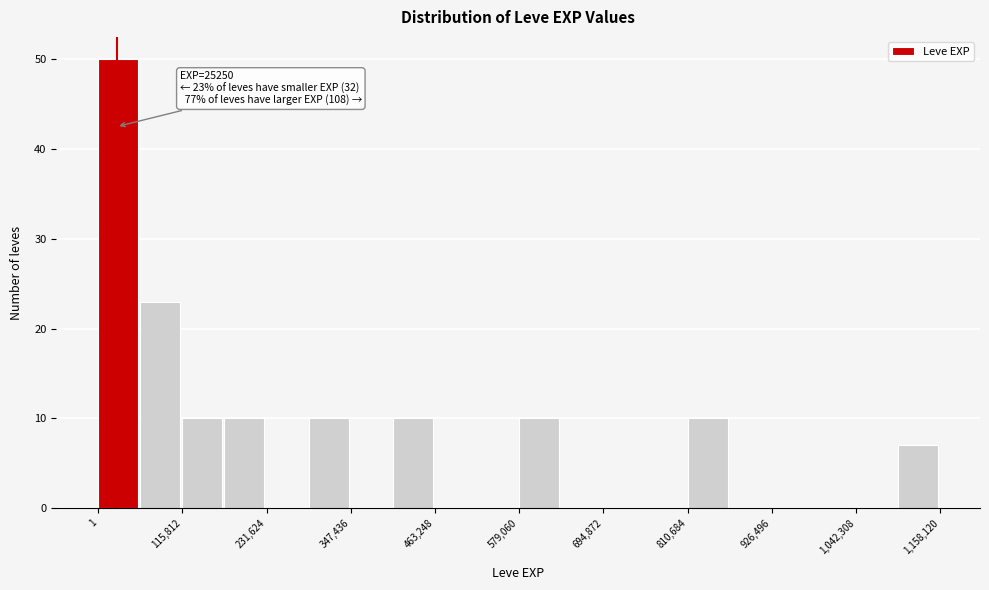

Around what value on the x-axis is the tallest bar? Give the approximate position of its centre, as read against the axis.

20000